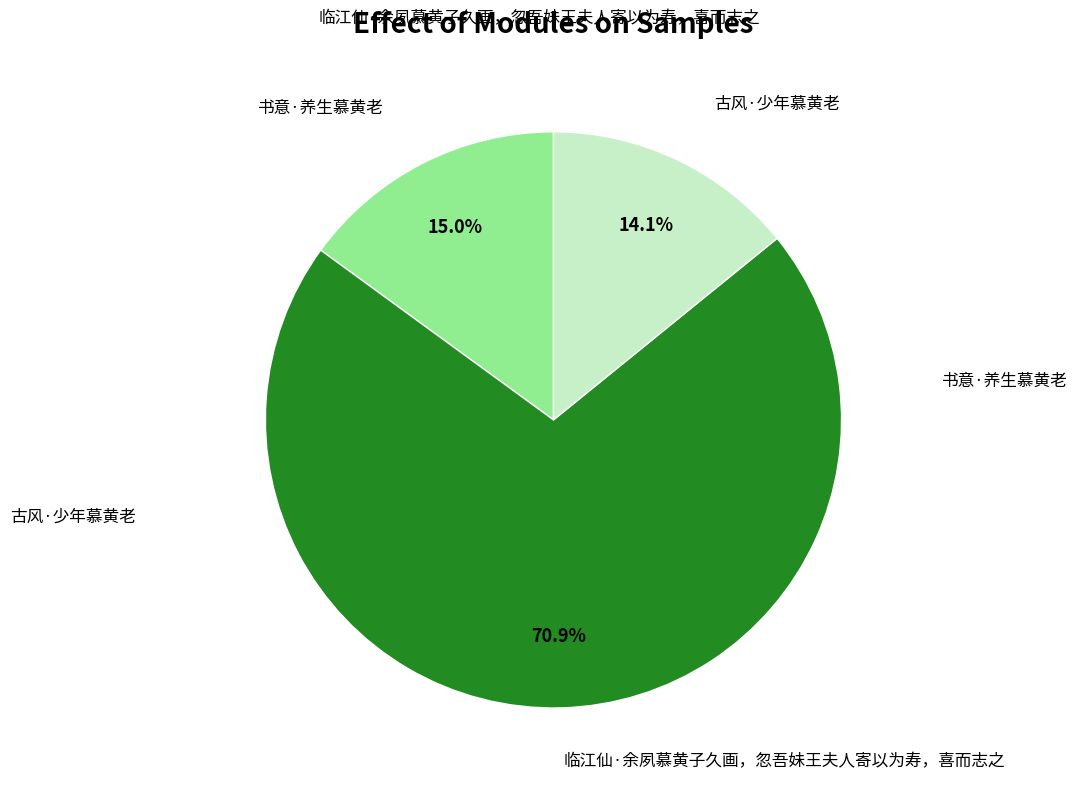

To the nearest percent, what is the average slice percentage?

33%